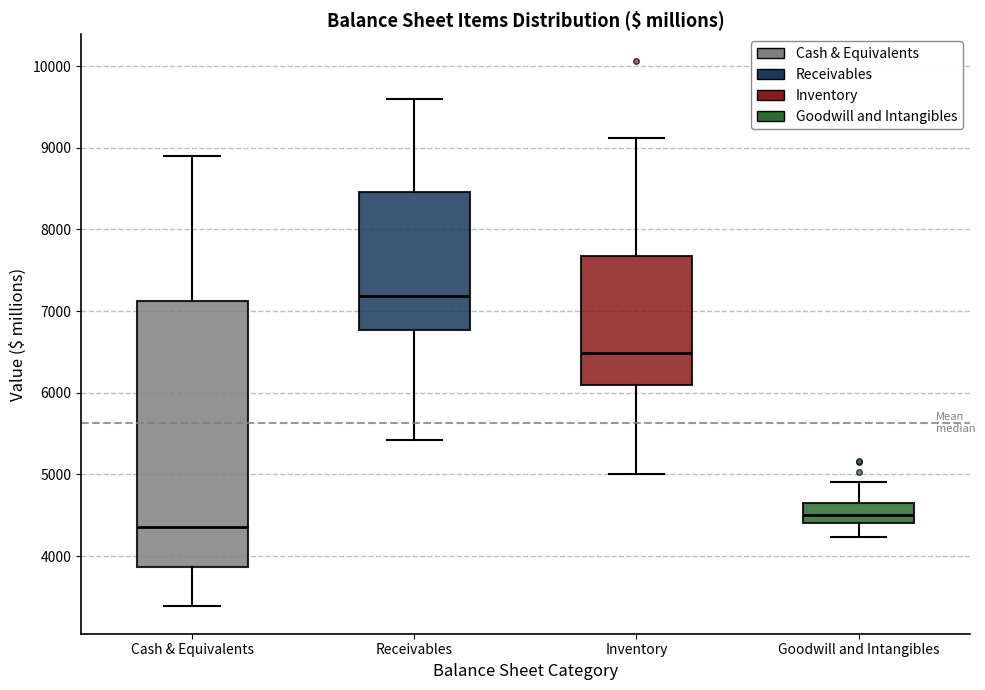

Reading left to right, transcribe this box plot: for each box, give where its median line is, the range the box spans, and where its two whiskers end, as read against the y-axis. The values are not printed on the chart, so give them approximately, as read against the axis.

Cash & Equivalents: median 4400, box 3900 to 7100, whiskers 3400 to 8900
Receivables: median 7200, box 6800 to 8500, whiskers 5400 to 9600
Inventory: median 6500, box 6100 to 7700, whiskers 5000 to 9100
Goodwill and Intangibles: median 4500, box 4400 to 4600, whiskers 4200 to 4900